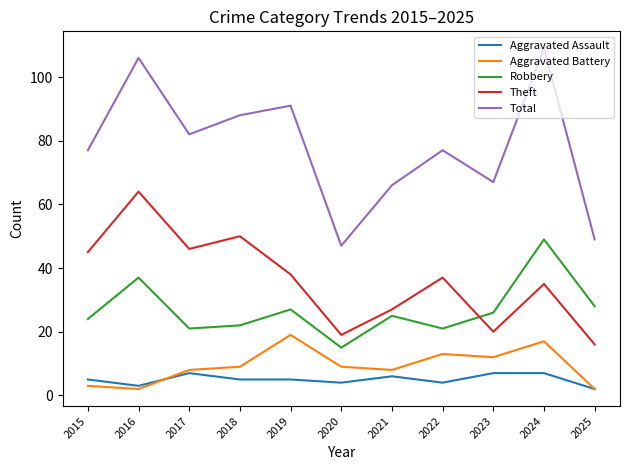

Reading left to right, list all the values displayed in this chart.

Aggravated Assault: 5	3	7	5	5	4	6	4	7	7	2
Aggravated Battery: 3	2	8	9	19	9	8	13	12	17	2
Robbery: 24	37	21	22	27	15	25	21	26	49	28
Theft: 45	64	46	50	38	19	27	37	20	35	16
Total: 77	106	82	88	91	47	66	77	67	109	49